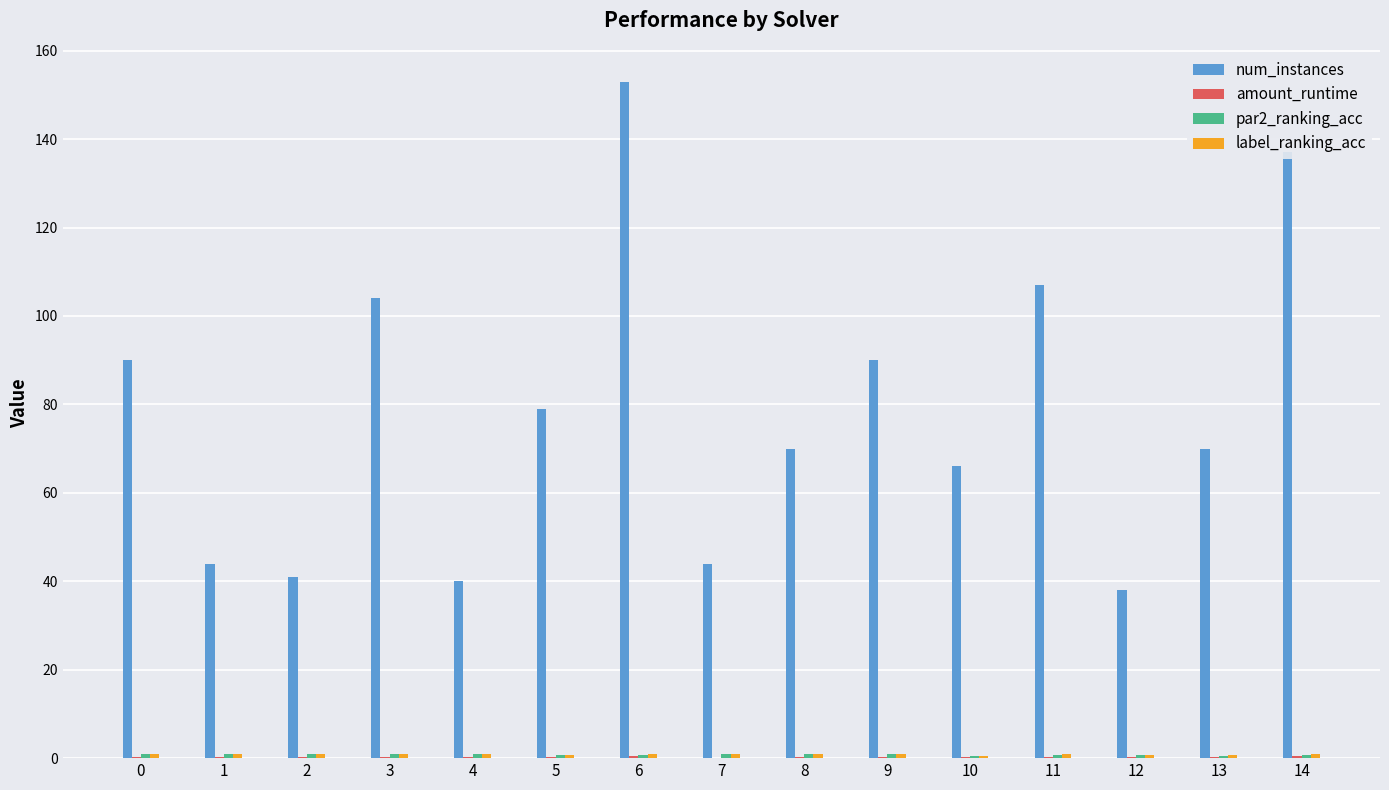

Are the bars grouped side by side (vs. stacked)?

Yes